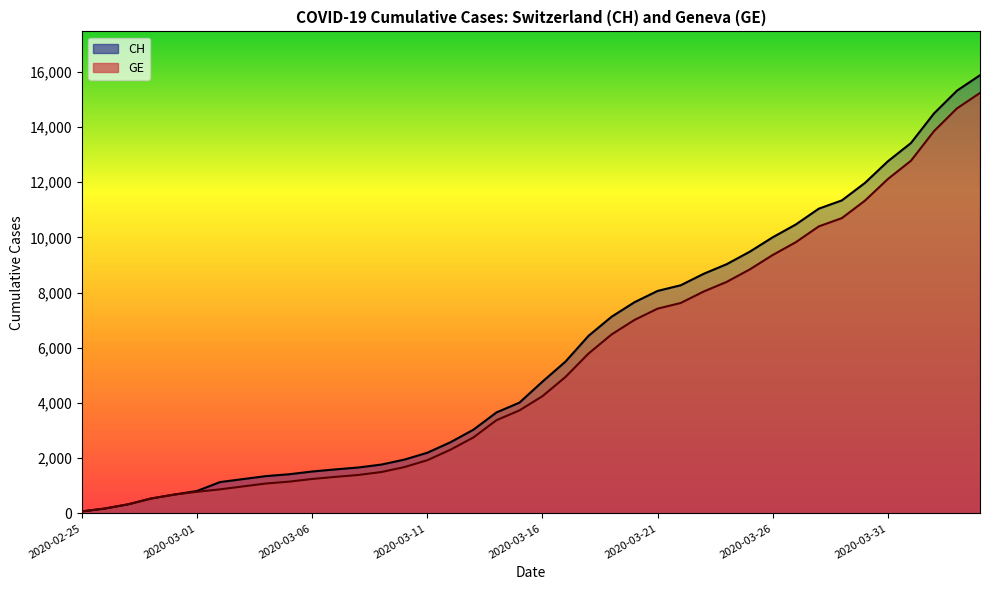

True or false: CH and GE cross at least once.

False